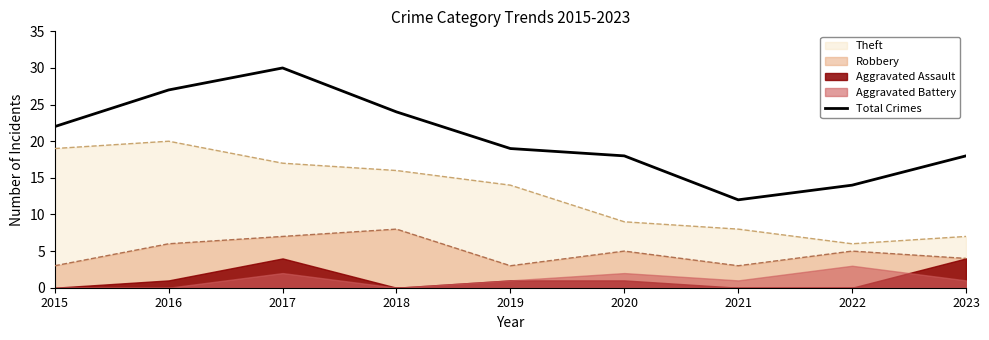

List the labels in order of value, smallest first.

2021, 2022, 2020, 2023, 2019, 2015, 2018, 2016, 2017